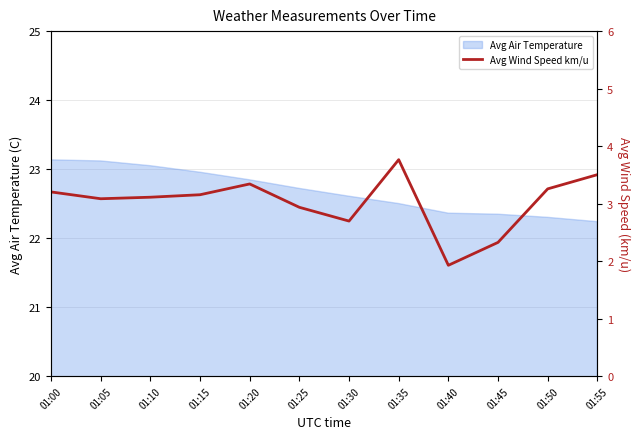

At which category does the chart reach its peak across all series?

01:35